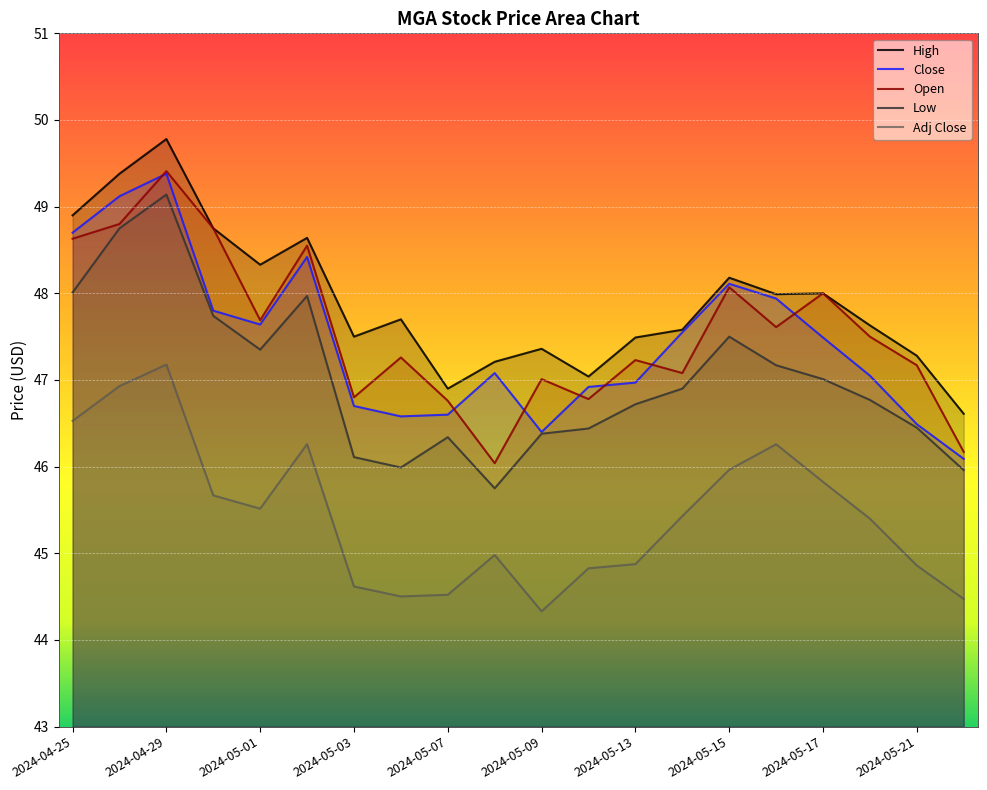

Does the chart display data point markers on the line(s)?

No